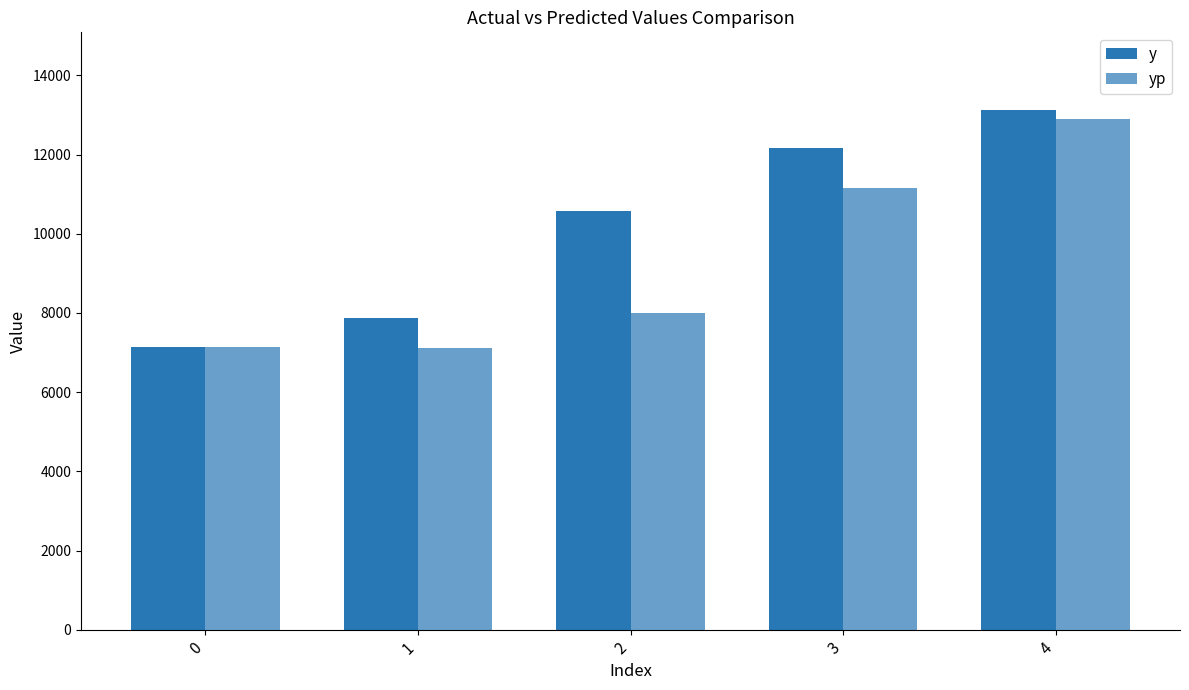

How many bars are there in total?

10